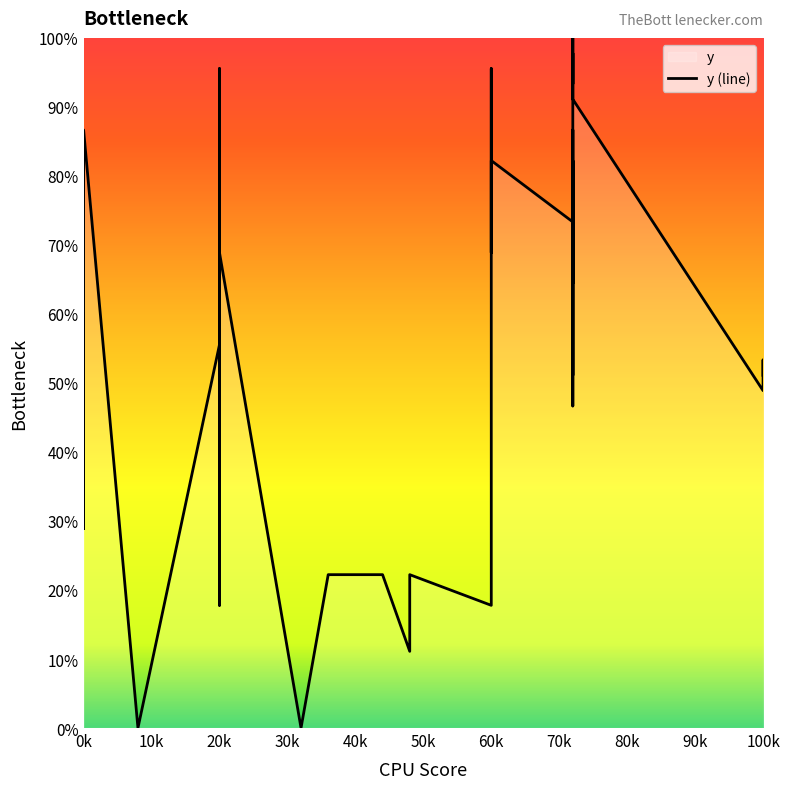

True or false: there are more than 1 points higher than both neighbors.

True